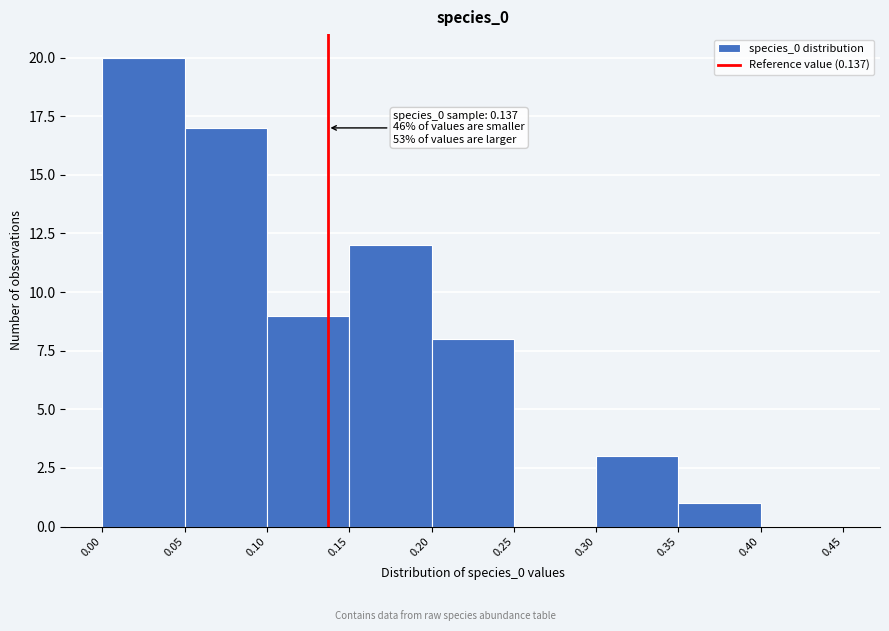

Over which range of the x-axis is the bar tallest?

0.00 to 0.05